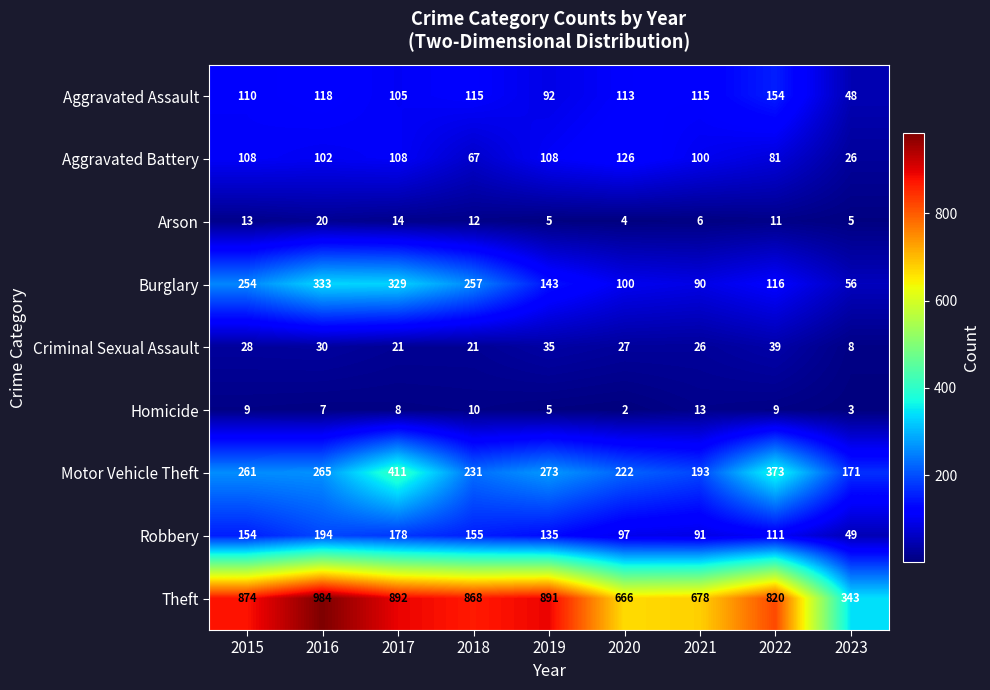

List the series in order of their peak value, highest first.

Theft, Motor Vehicle Theft, Burglary, Robbery, Aggravated Assault, Aggravated Battery, Criminal Sexual Assault, Arson, Homicide